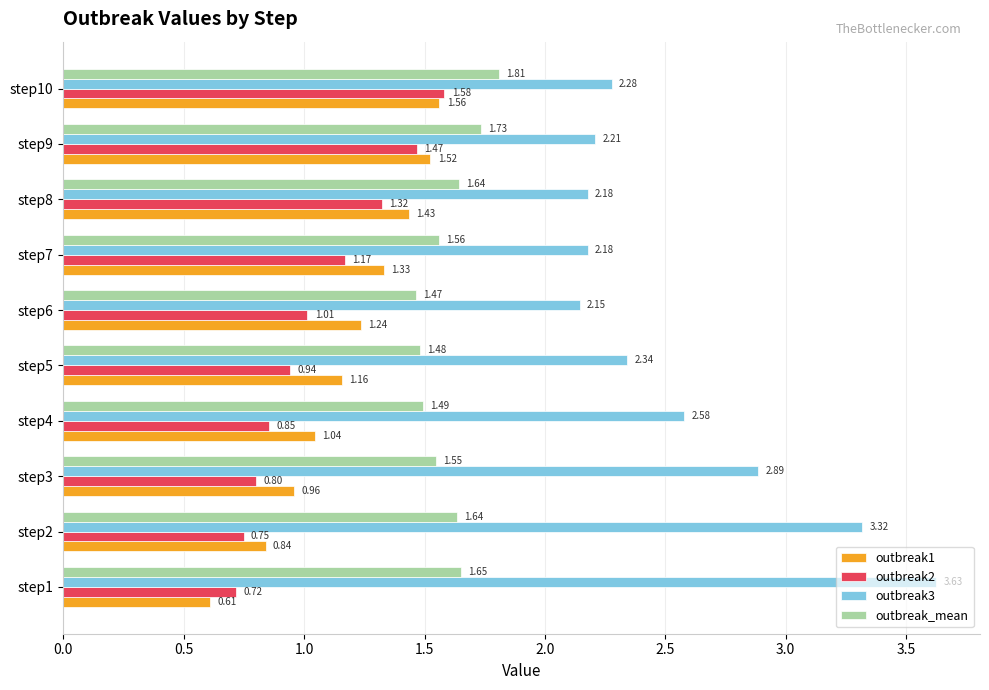

What are all the series names shown in the legend?

outbreak1, outbreak2, outbreak3, outbreak_mean